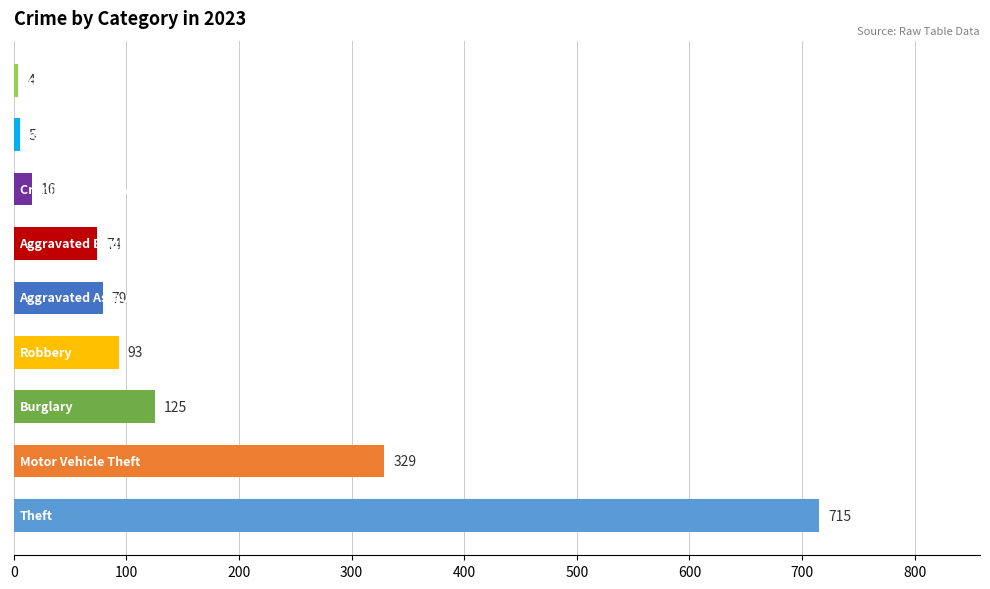

What is the difference between the maximum and minimum values?

711